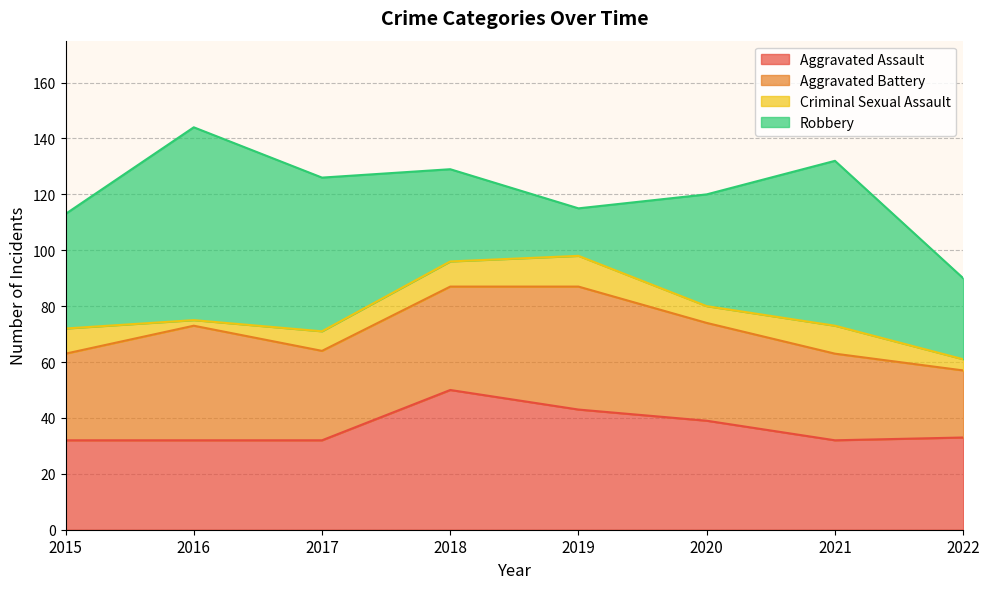

What is the difference between the Aggravated Assault values at 2021 and 2020?

7